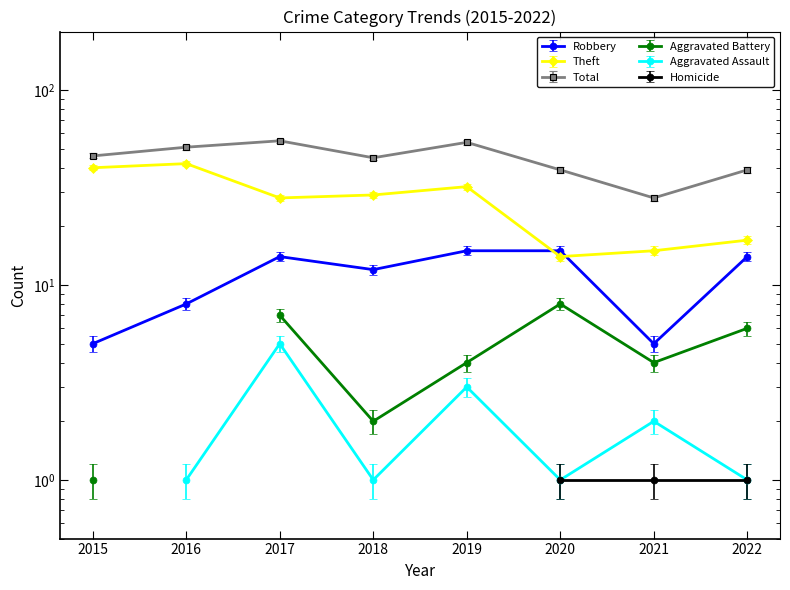

Reading left to right, list all the values displayed in this chart.

Robbery: 2015=5	2016=8	2017=14	2018=12	2019=15	2020=15	2021=5	2022=14
Theft: 2015=40	2016=42	2017=28	2018=29	2019=32	2020=14	2021=15	2022=17
Total: 2015=46	2016=51	2017=55	2018=45	2019=54	2020=39	2021=28	2022=39